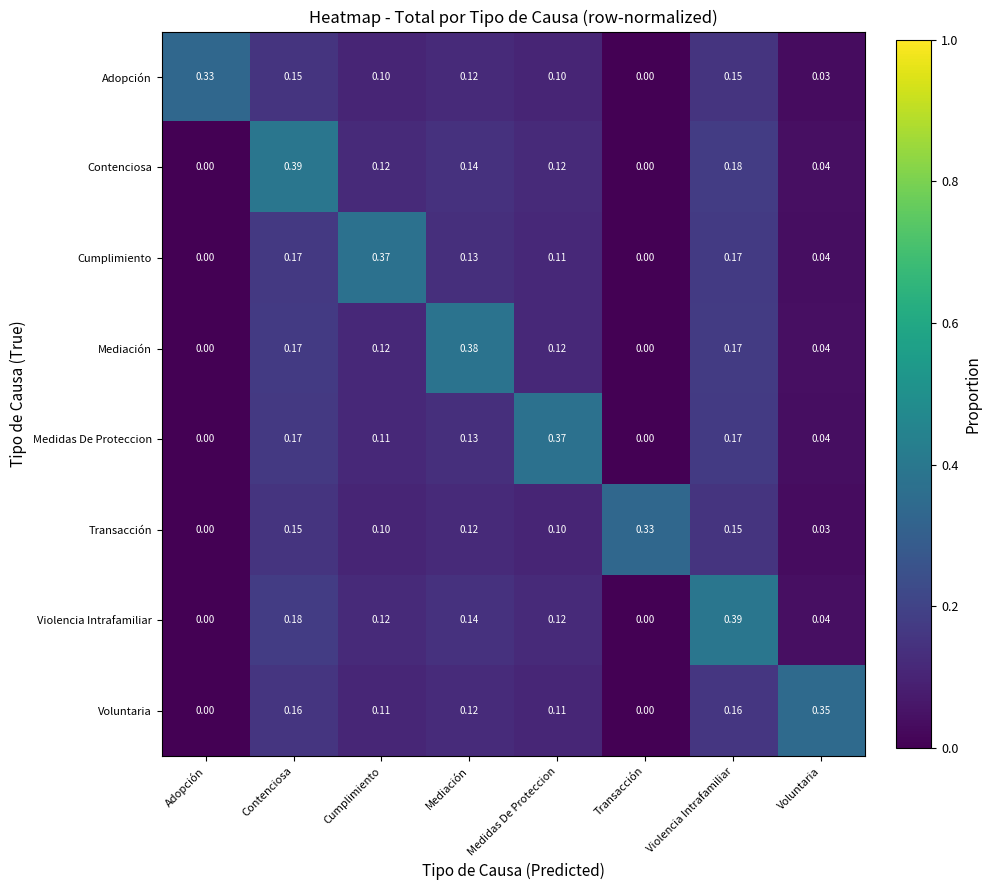

Which category has the highest value in the Mediación series?

Mediación